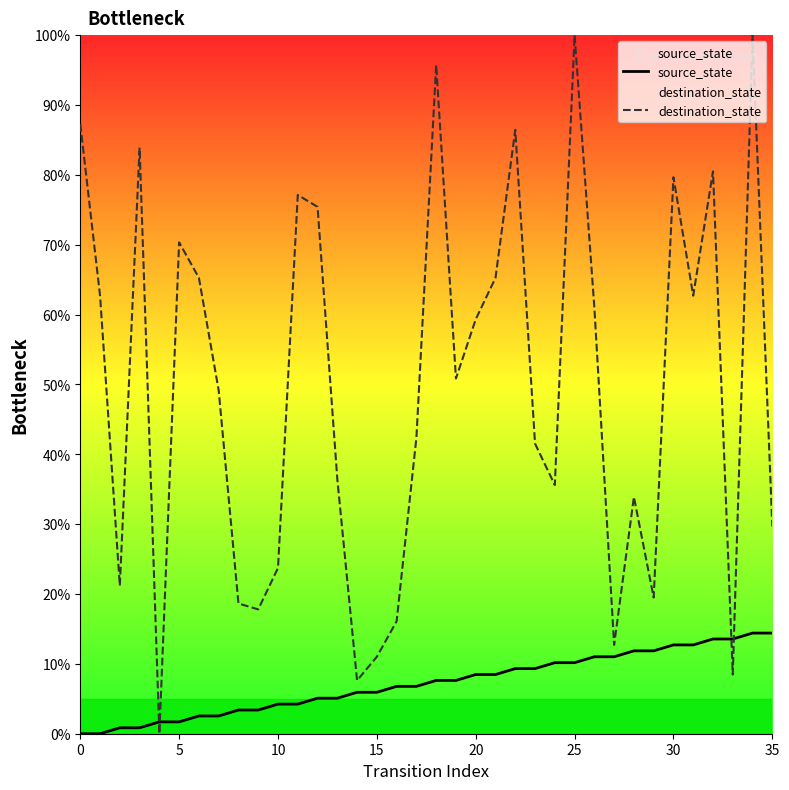

How many interior local peaks does the destination_state series have?

10